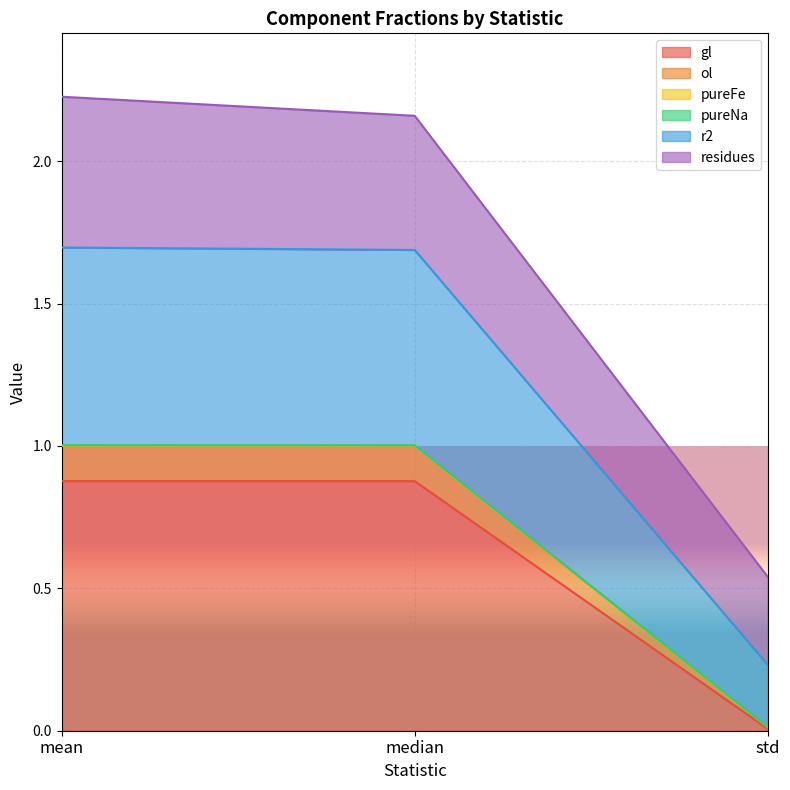

What is the label of the 2nd point from the left?

median